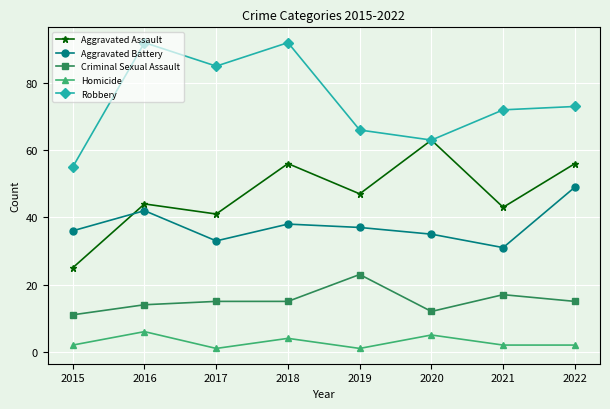

List the series in order of their peak value, lowest first.

Homicide, Criminal Sexual Assault, Aggravated Battery, Aggravated Assault, Robbery